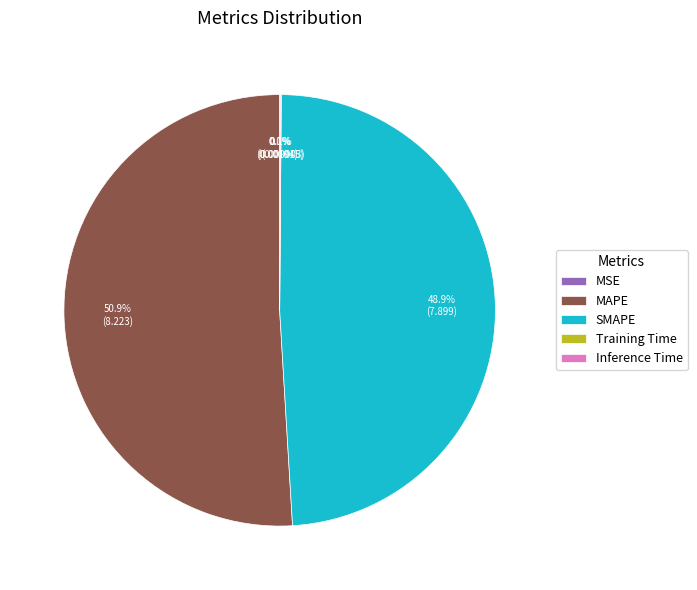

Do MAPE and SMAPE together represent more than half of the pie?

Yes